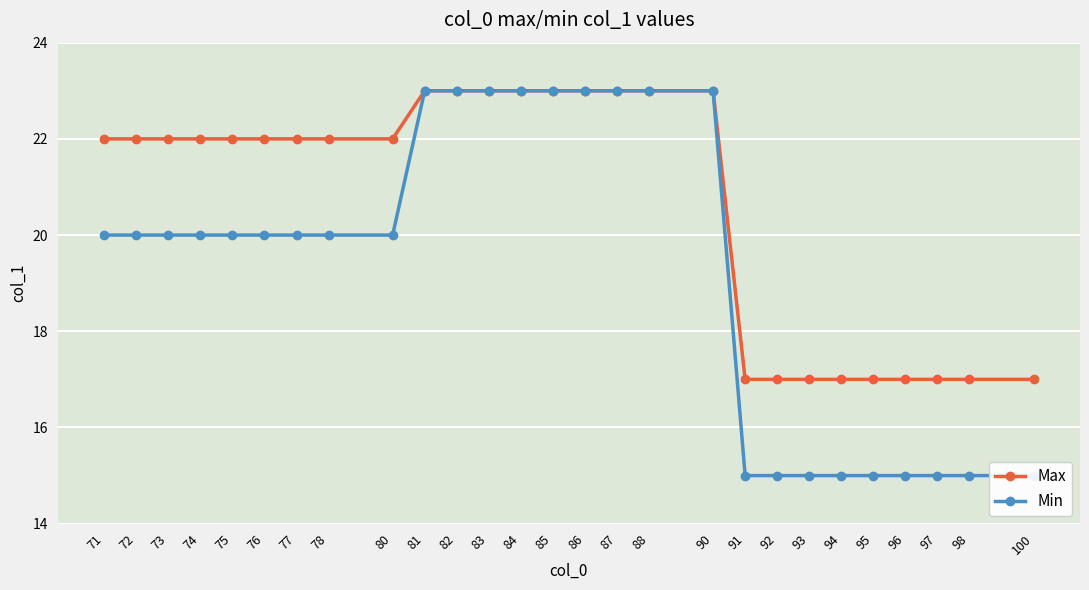

Between 85 and 92, which series saw the biggest shift?

Min